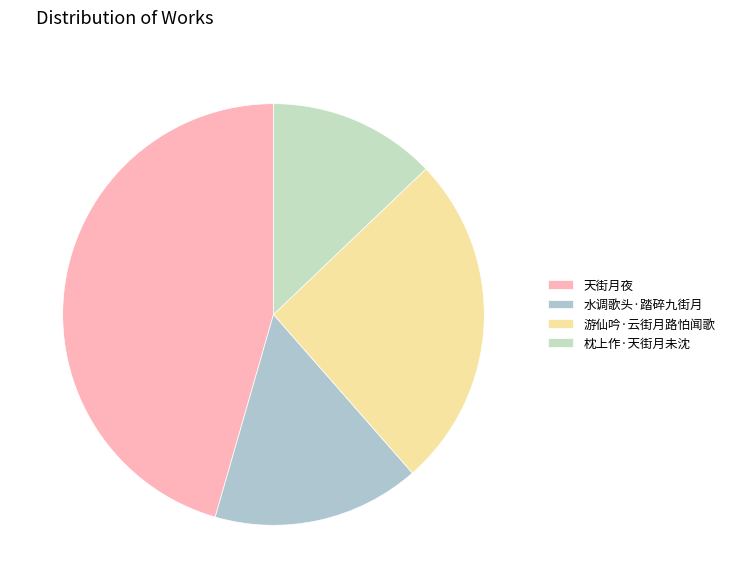

Rank the categories by value from highest to lowest.

天街月夜, 游仙吟·云街月路怕闻歌, 水调歌头·踏碎九街月, 枕上作·天街月未沈